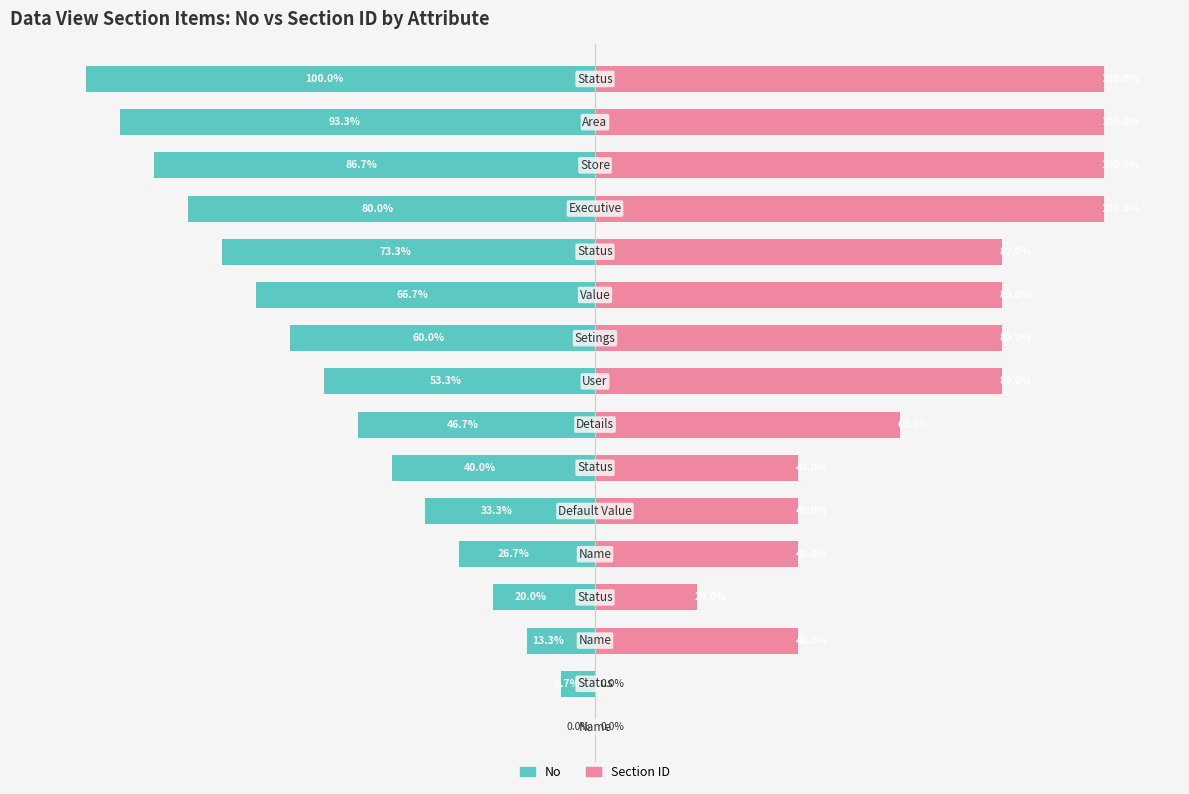

Reading right to left, transcribe all the data shown in this chart.

No: 15=-100.0	14=-93.3	13=-86.7	12=-80.0	11=-73.3	10=-66.7	9=-60.0	8=-53.3	7=-46.7	6=-40.0	5=-33.3	4=-26.7	3=-20.0	2=-13.3	1=-6.7	0=0.0
Section ID: 15=100.0	14=100.0	13=100.0	12=100.0	11=80.0	10=80.0	9=80.0	8=80.0	7=60.0	6=40.0	5=40.0	4=40.0	3=20.0	2=40.0	1=0.0	0=0.0